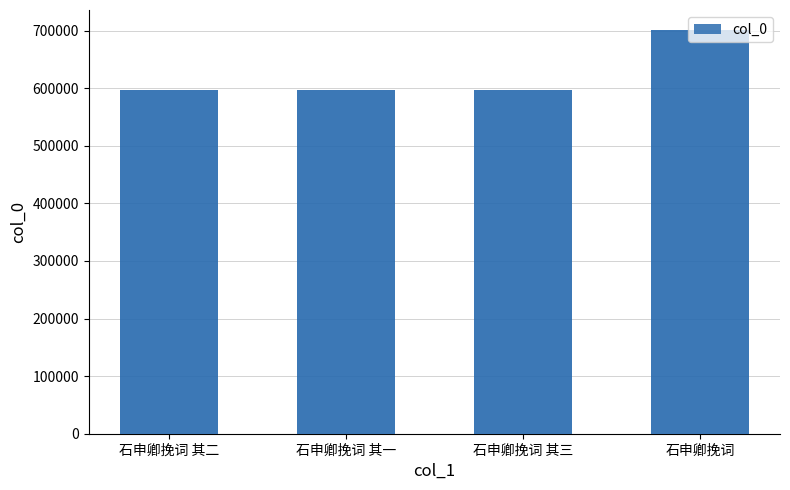

What position from the right is 石申卿挽词 其三?

2